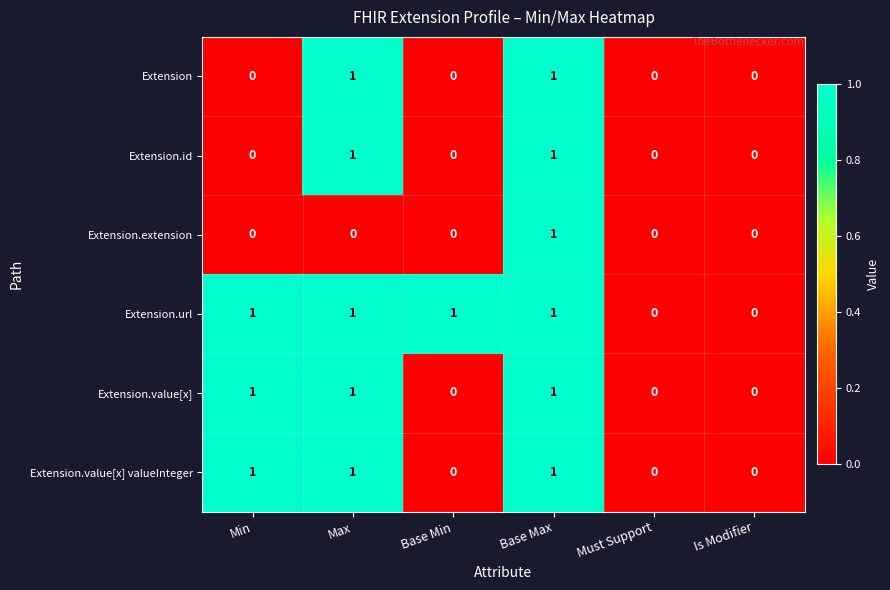

What is the total value across all series at Max?

5